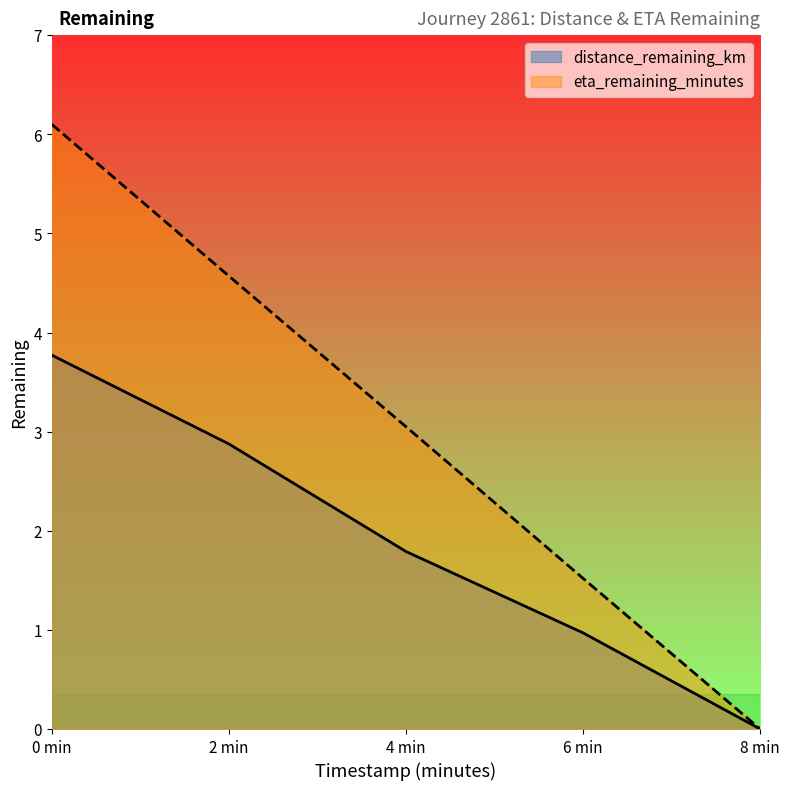

How many values in the eta_remaining_minutes series exceed 3?

3